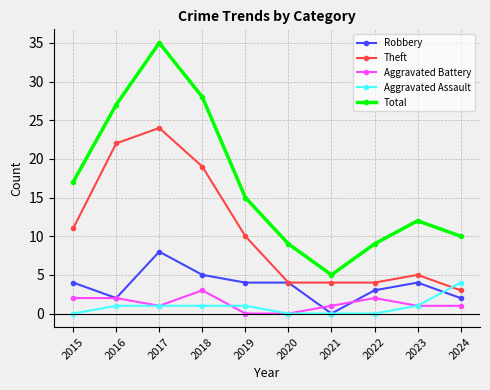

At which category is the sum across all series the highest?

2017